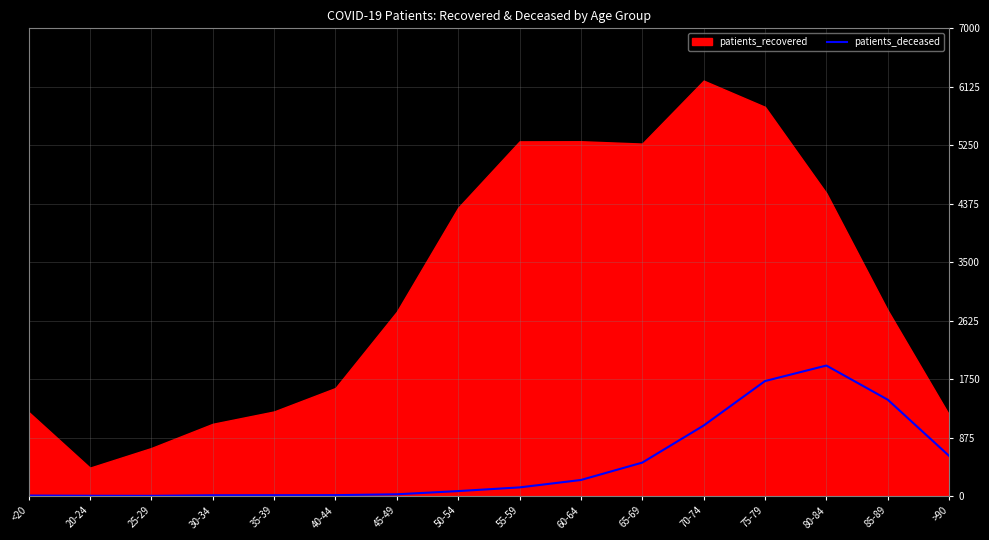

The value of patients_deceased at 75-79 is 2571. True or false?

False